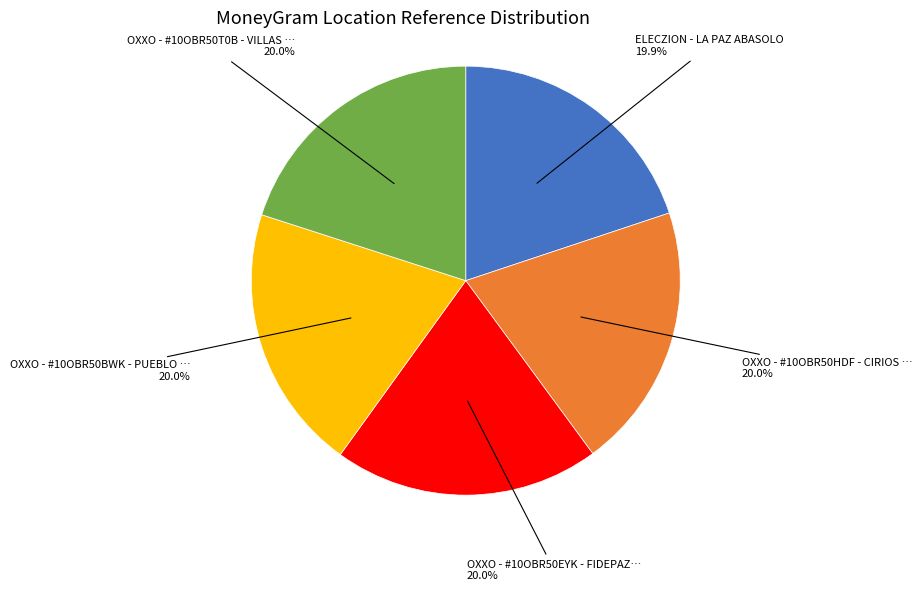

Is there any slice that represents more than half of the pie?

No